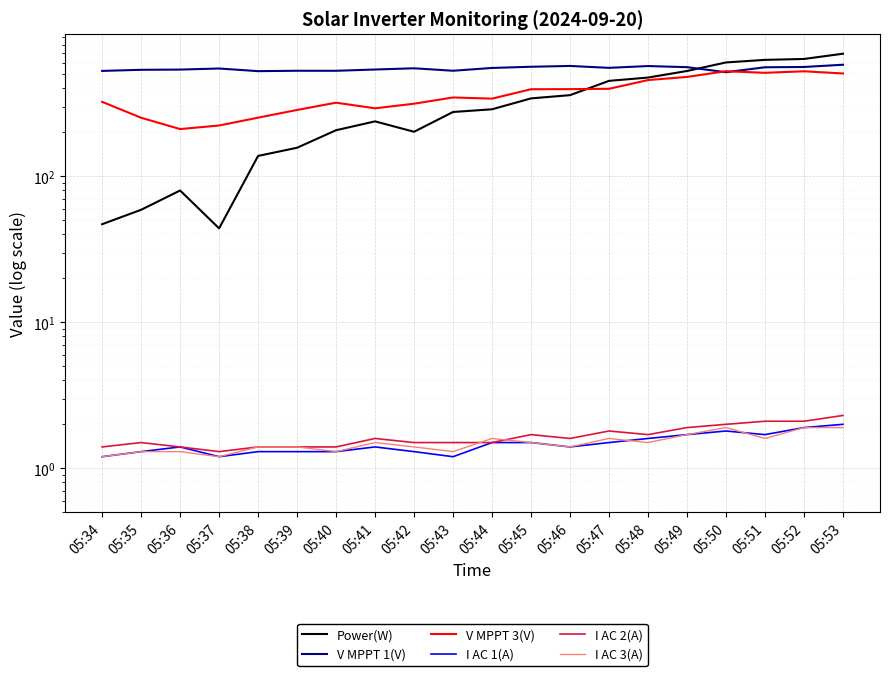

How many intersections are there between I AC 3(A) and I AC 1(A)?

2